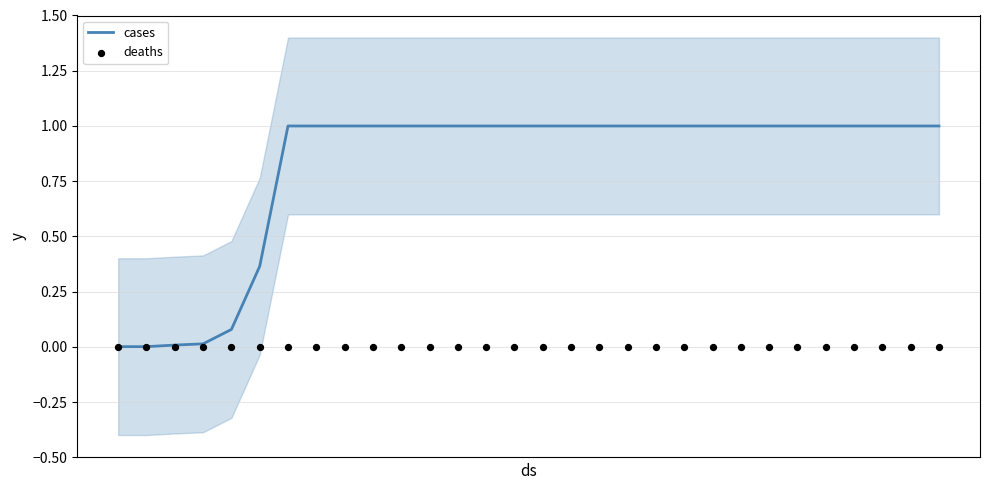

Is the value of deaths at 11 greater than the value of cases at 18?

No